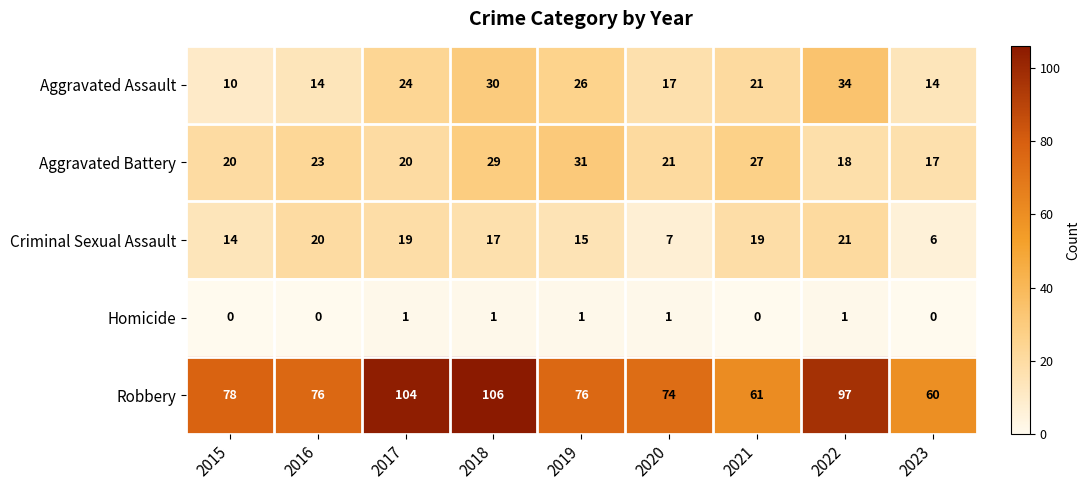

What is the difference between the Aggravated Battery values at 2023 and 2016?

6